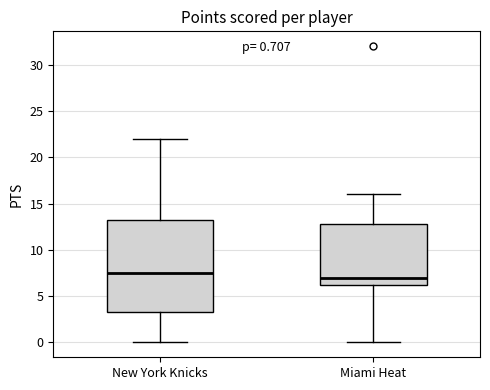

Which box's median line is the highest?

New York Knicks